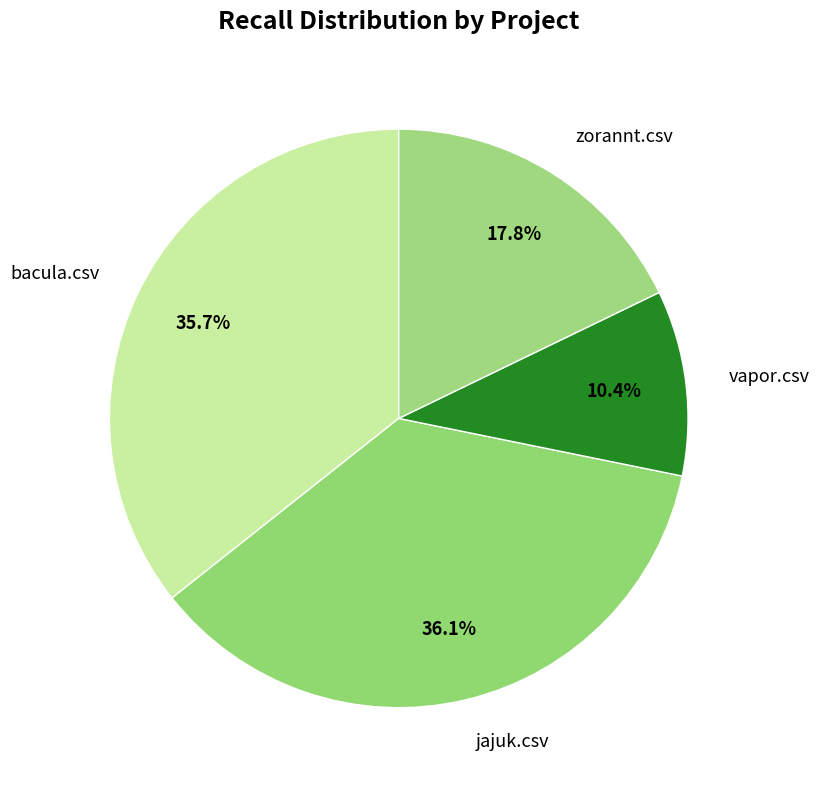

To the nearest percent, what is the average slice percentage?

25%